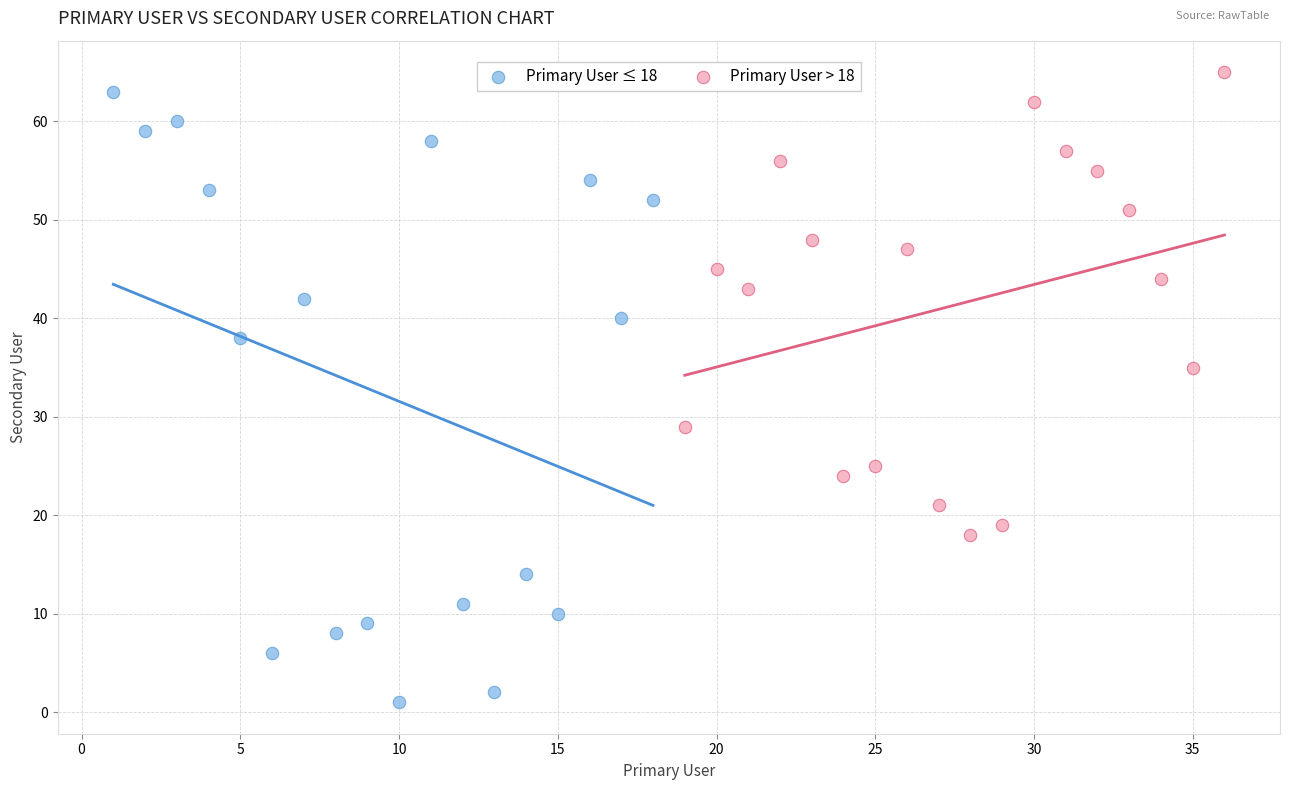

Which series contains the lowest Y value?

Primary User ≤ 18